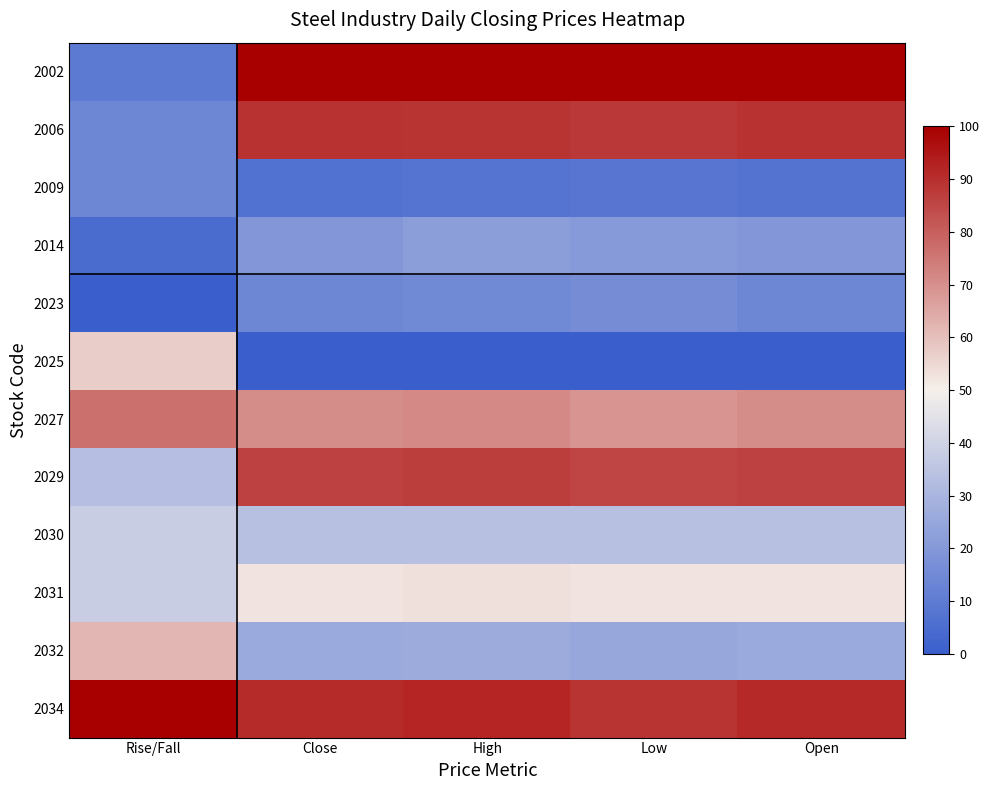

Count the number of categories in the chart.

5